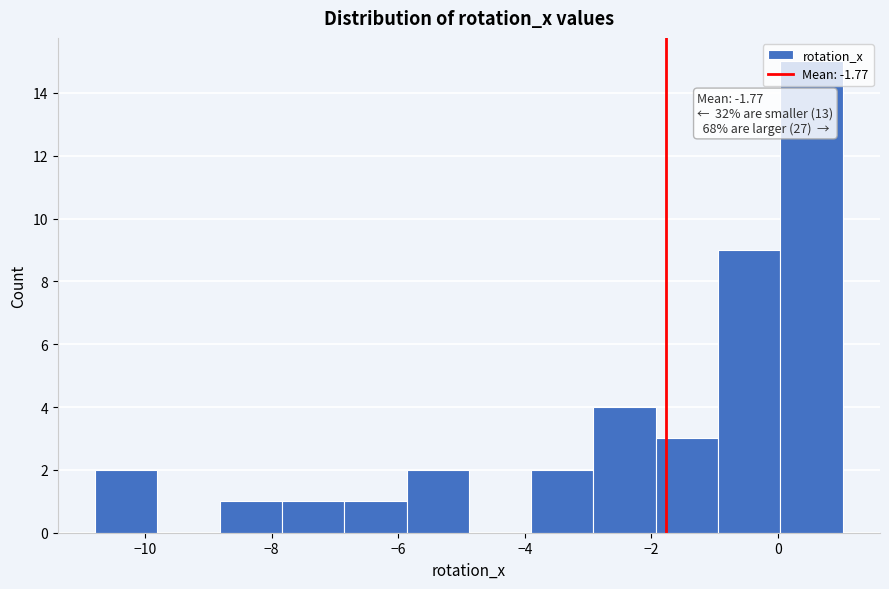

Which range on the x-axis has the tallest bar?

0.0 to 1.0